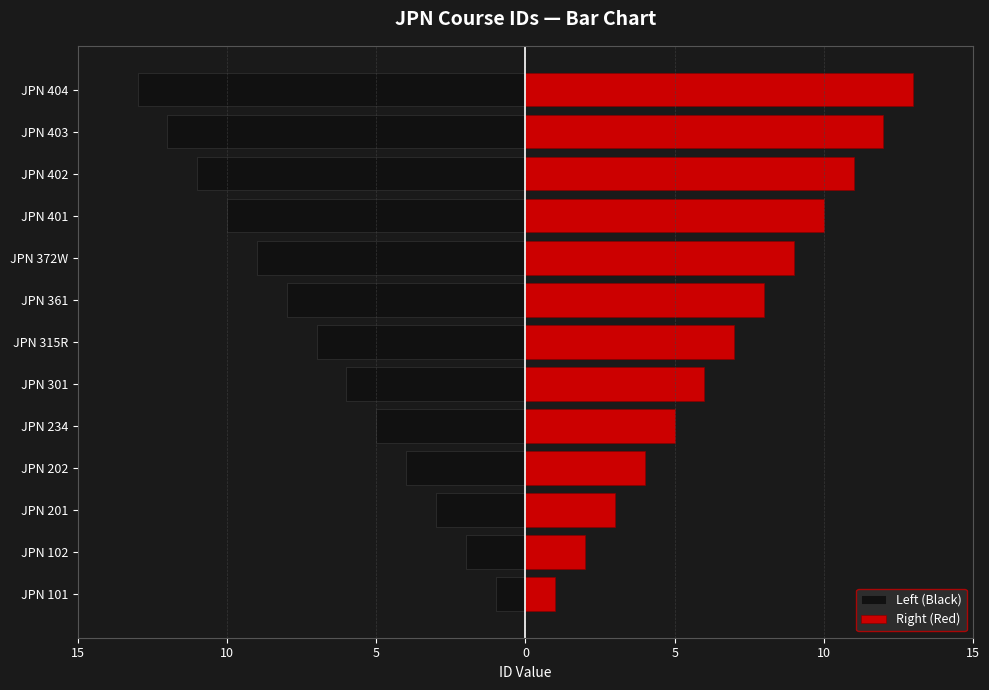

List the series in order of their overall mean, lowest first.

Left (Black), Right (Red)